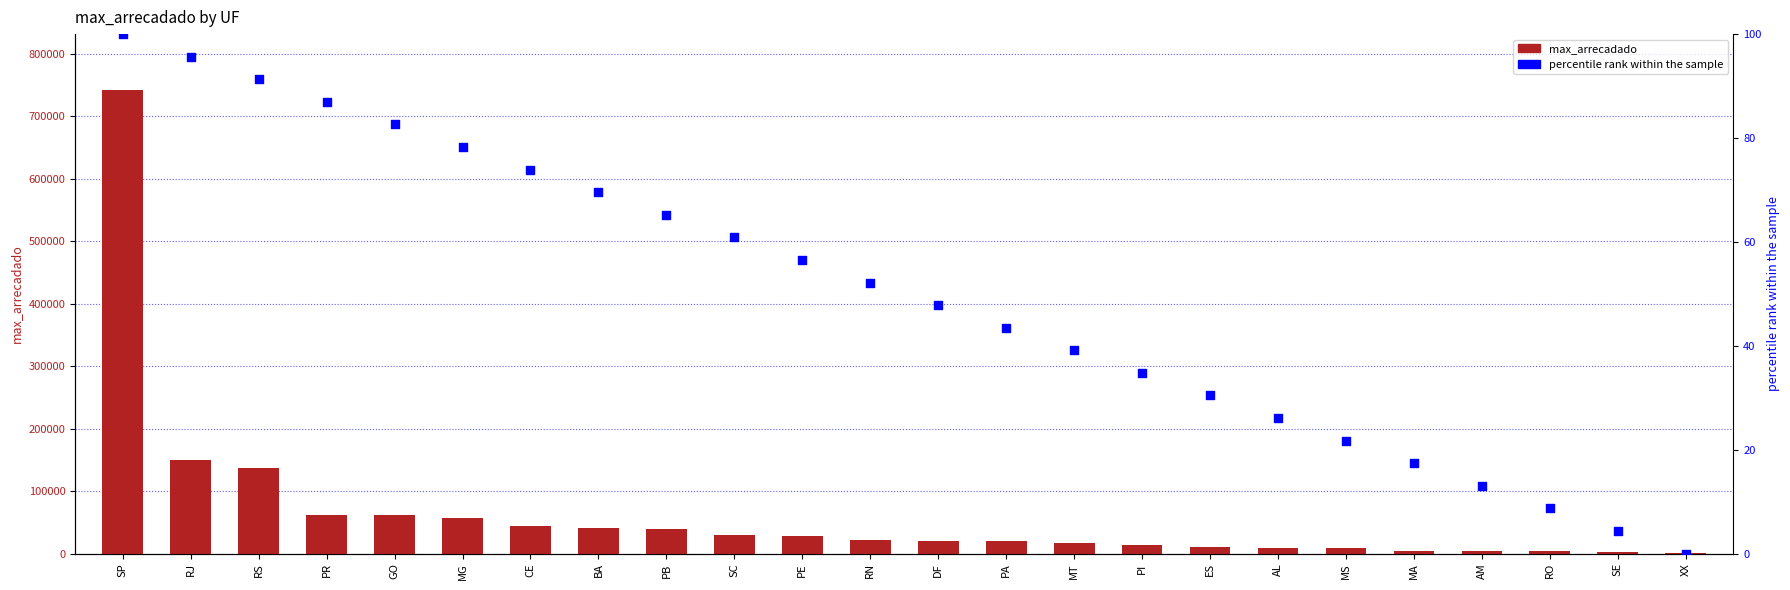

At which category is the sum across all series the highest?

SP